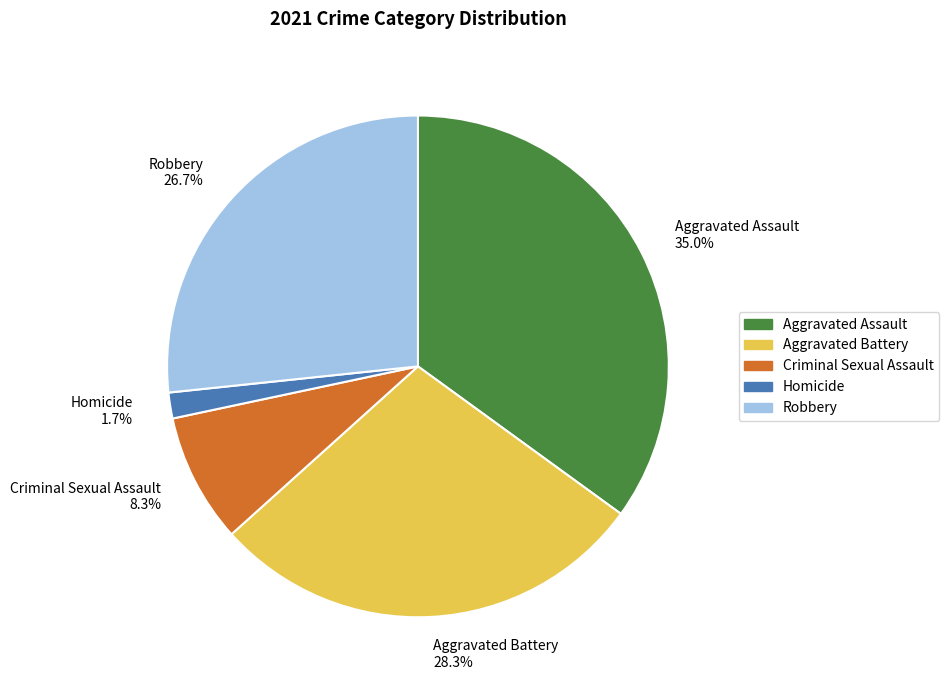

Is Aggravated Battery the majority of the pie?

No